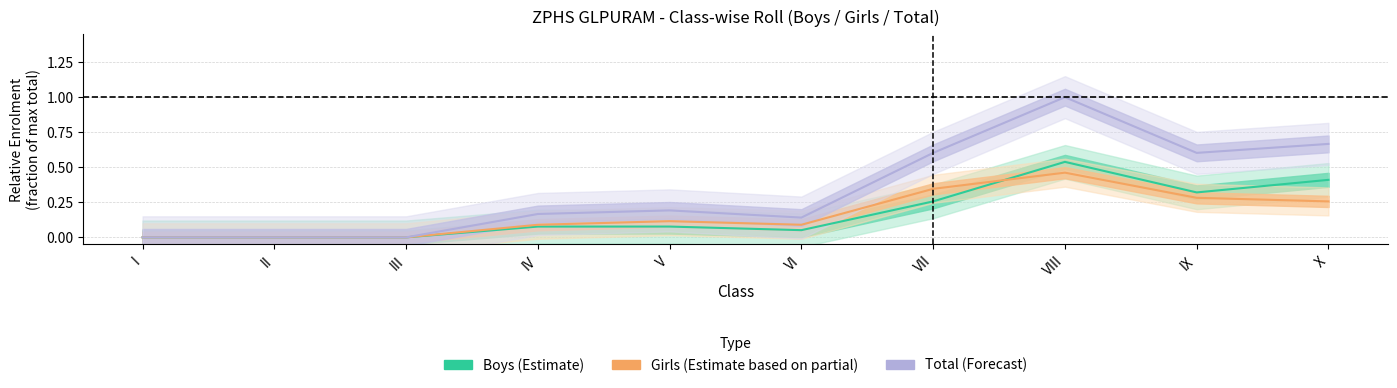

Reading left to right, list all the values displayed in this chart.

Boys: 0.0	0.0	0.0	0.1	0.1	0.1	0.3	0.5	0.3	0.4
Girls: 0.0	0.0	0.0	0.1	0.1	0.1	0.3	0.5	0.3	0.3
Total: 0.0	0.0	0.0	0.2	0.2	0.1	0.6	1.0	0.6	0.7